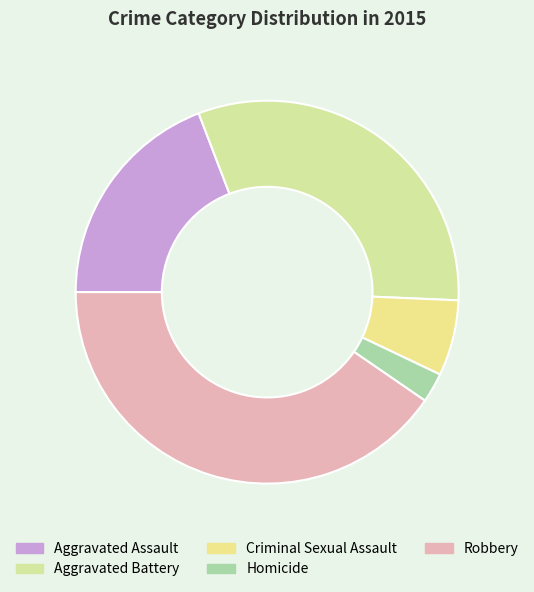

How many segments does this pie chart have?

5